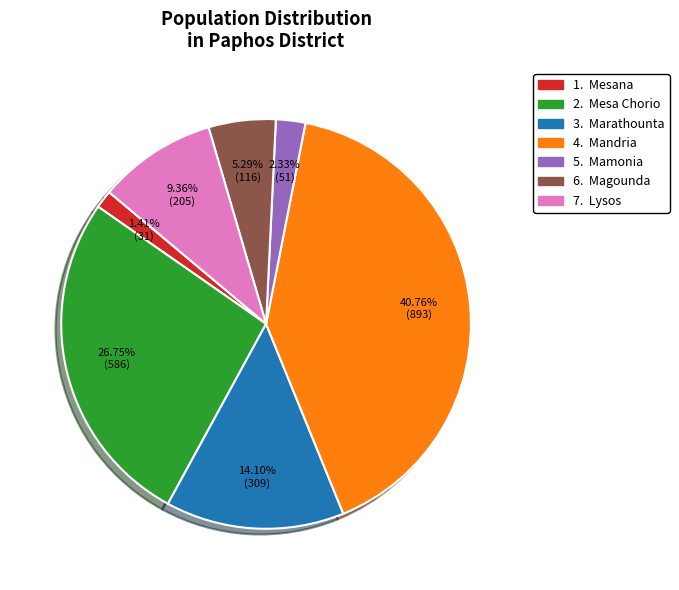

Does any single category account for the majority?

No